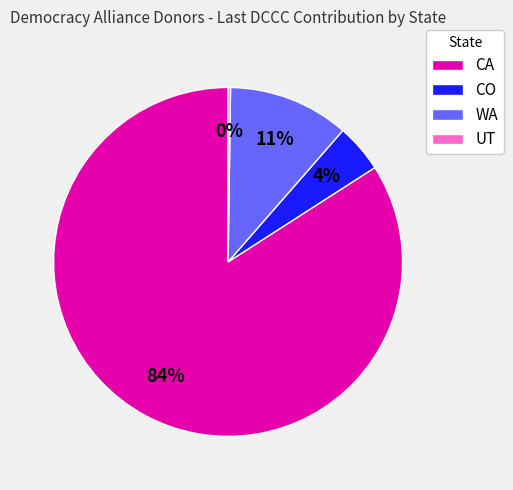

Does CO represent more than half of the total?

No